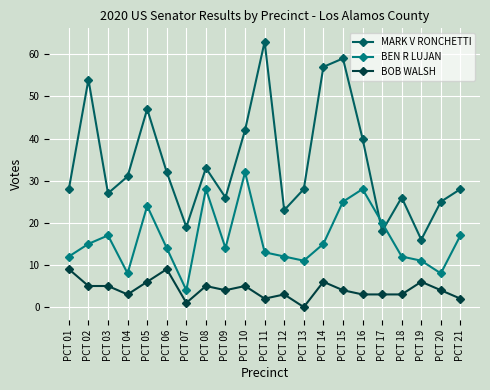

How many data points does each series have?

21